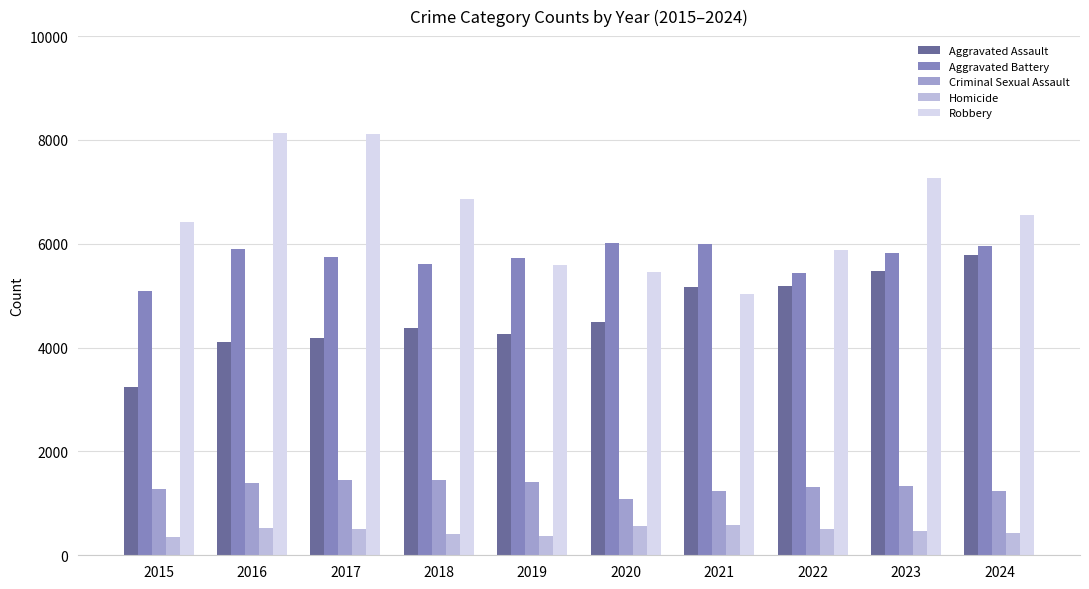

What is the average value of the Homicide series?

473